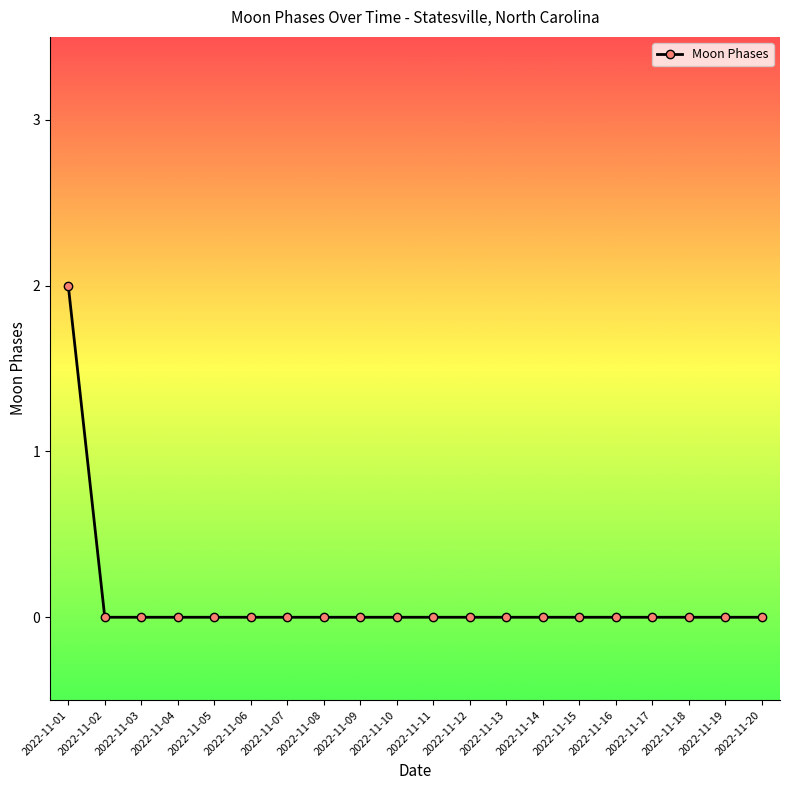

Is it true that the value at 2022-11-15 is 0?

True